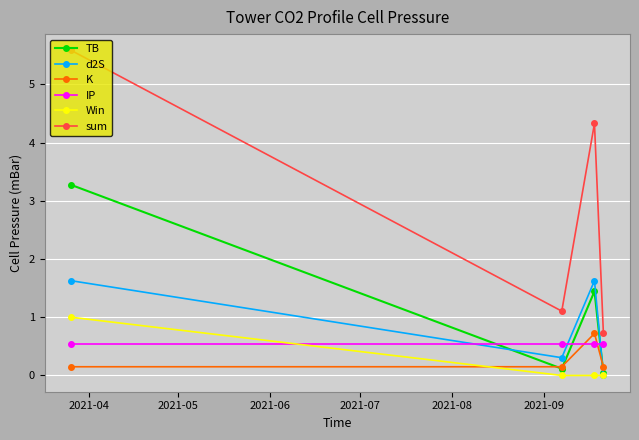

How many categories are shown in the chart?

4